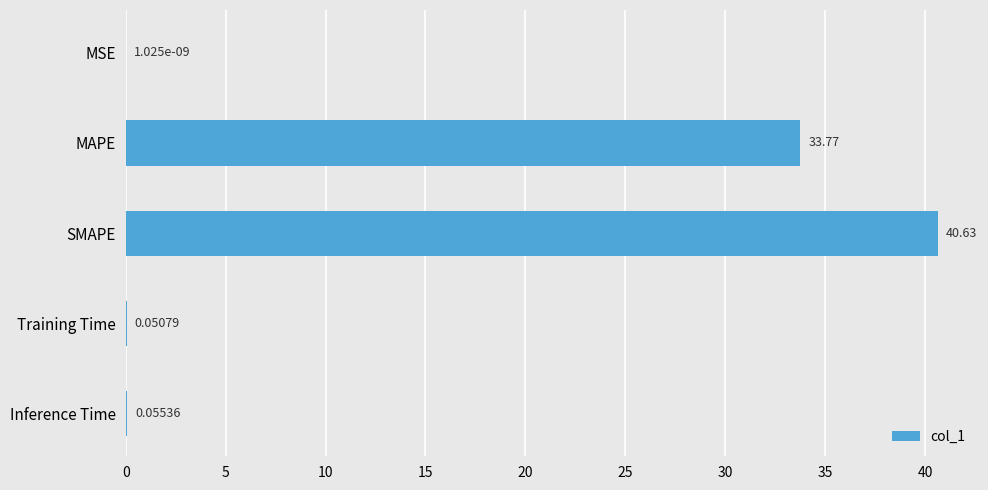

At which label is the value closest to 20?

MAPE